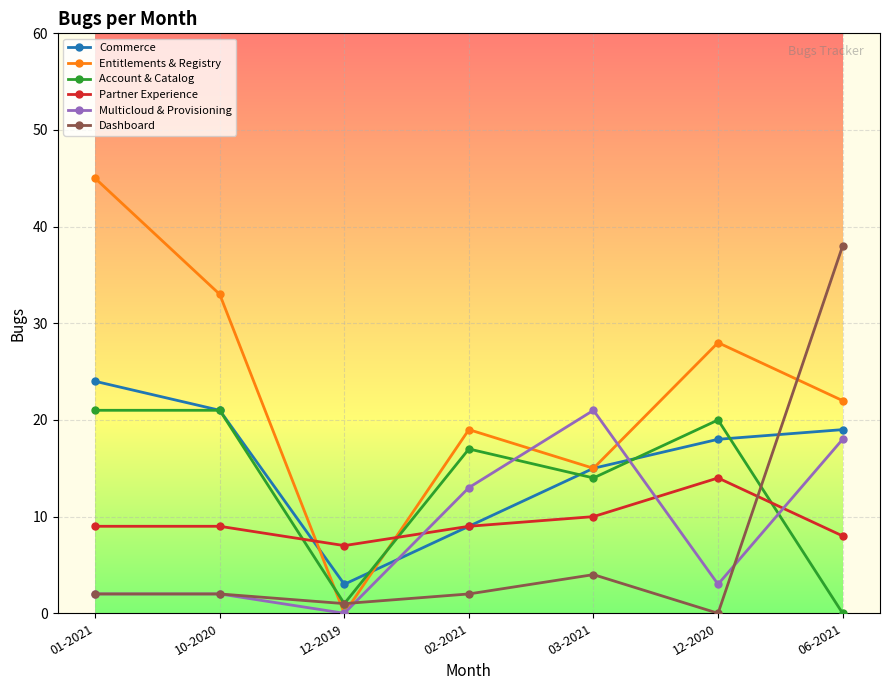

How many categories are shown in the chart?

7